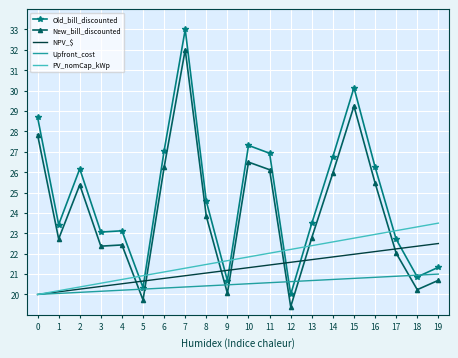

What is the maximum value for PV_nomCap_kWp?

23.5